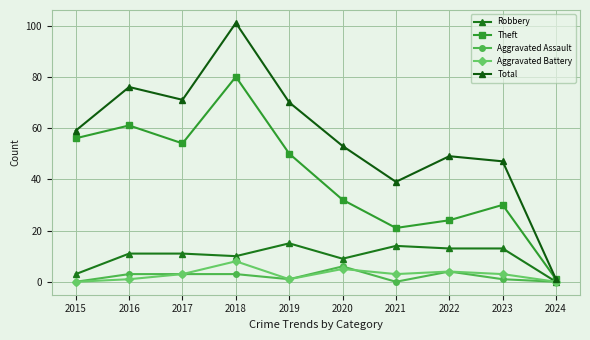

What is the difference between the maximum and minimum values in the Total series?

100